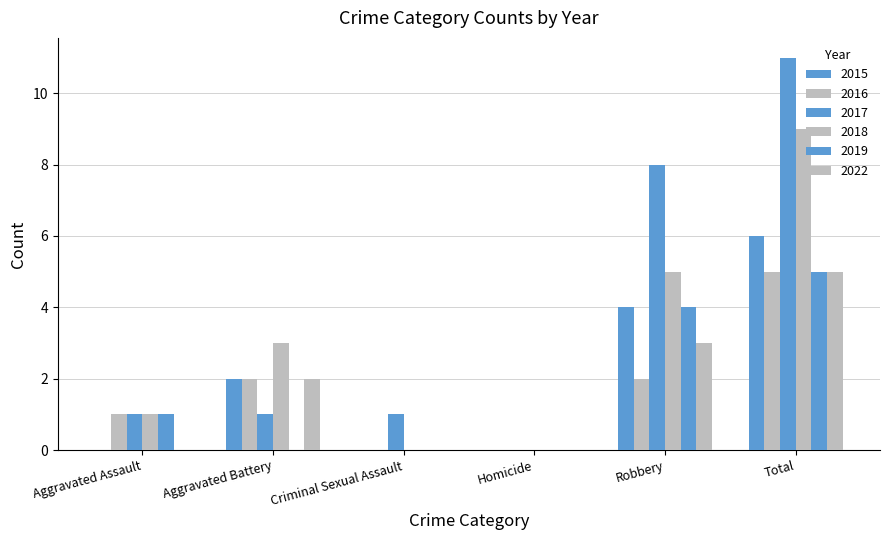

Reading left to right, what are all the values shown in this chart?

2015: Aggravated Assault=0	Aggravated Battery=2	Criminal Sexual Assault=0	Homicide=0	Robbery=4	Total=6
2016: Aggravated Assault=1	Aggravated Battery=2	Criminal Sexual Assault=0	Homicide=0	Robbery=2	Total=5
2017: Aggravated Assault=1	Aggravated Battery=1	Criminal Sexual Assault=1	Homicide=0	Robbery=8	Total=11
2018: Aggravated Assault=1	Aggravated Battery=3	Criminal Sexual Assault=0	Homicide=0	Robbery=5	Total=9
2019: Aggravated Assault=1	Aggravated Battery=0	Criminal Sexual Assault=0	Homicide=0	Robbery=4	Total=5
2022: Aggravated Assault=0	Aggravated Battery=2	Criminal Sexual Assault=0	Homicide=0	Robbery=3	Total=5